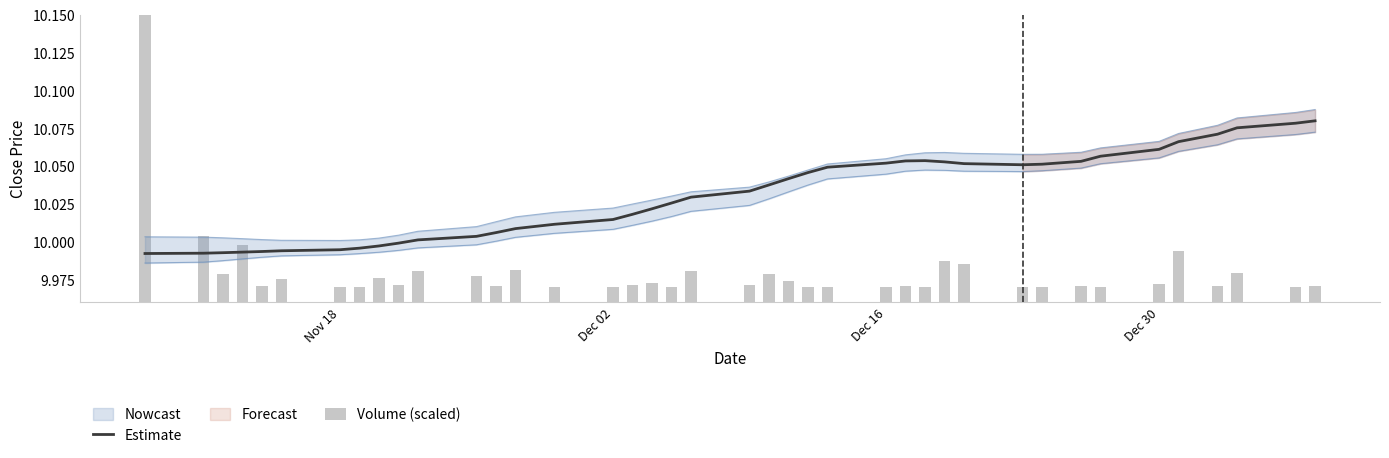

What is the average value of the Estimate series?

10.0